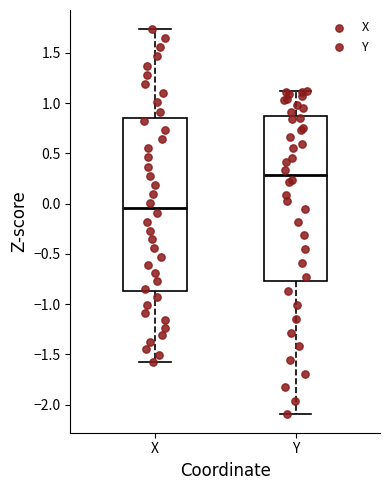

Where is the upper edge of the box for Y on the y-axis? The values are not printed on the chart, so give them approximately, as read against the axis.

0.85